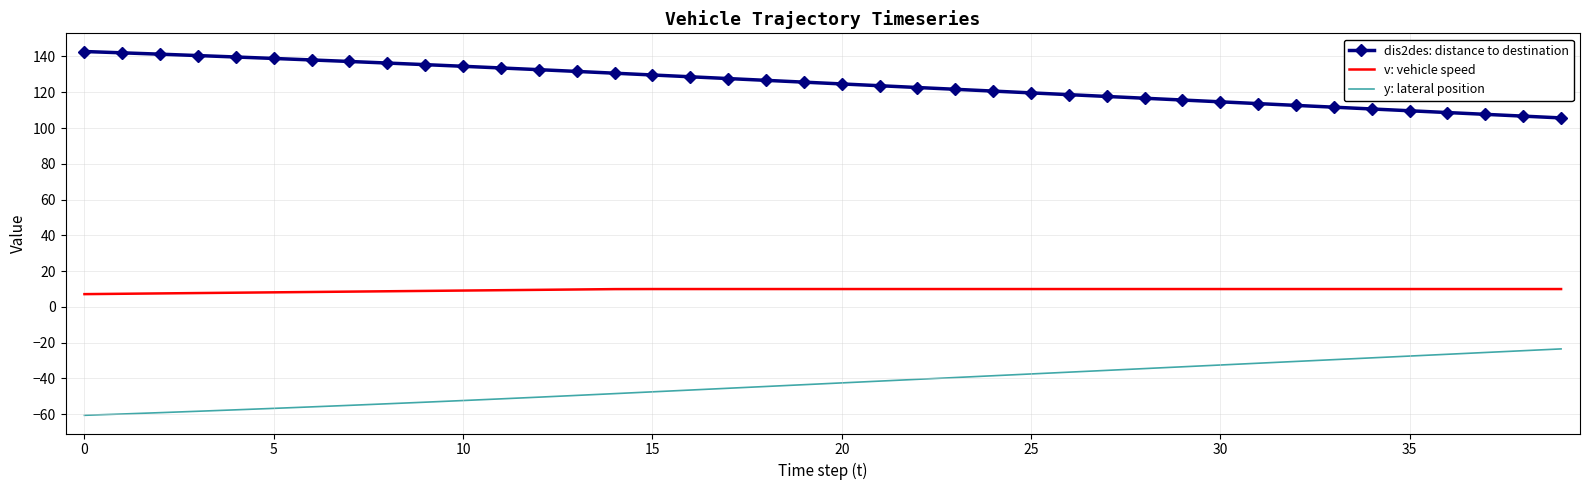

List the series in order of their overall mean, highest first.

dis2des: distance to destination, v: vehicle speed, y: lateral position